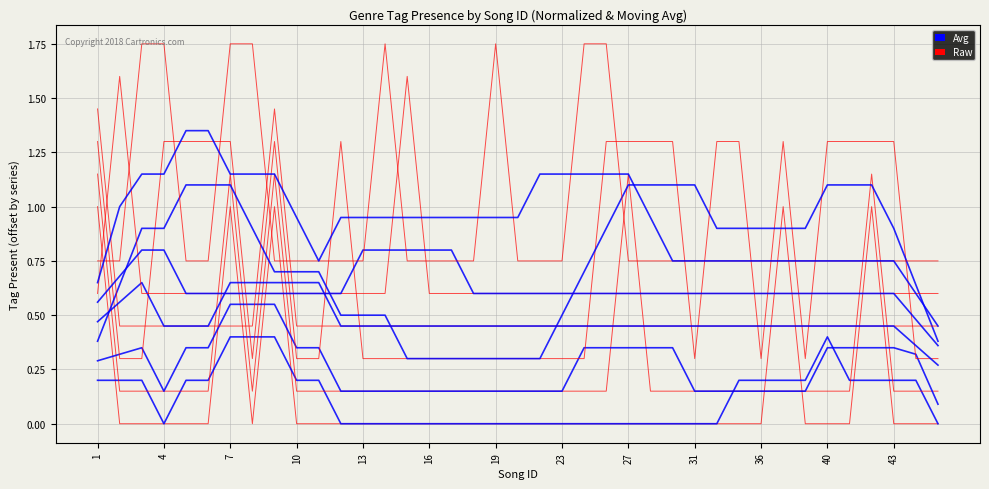

Is this an area chart (filled region under the line)?

No